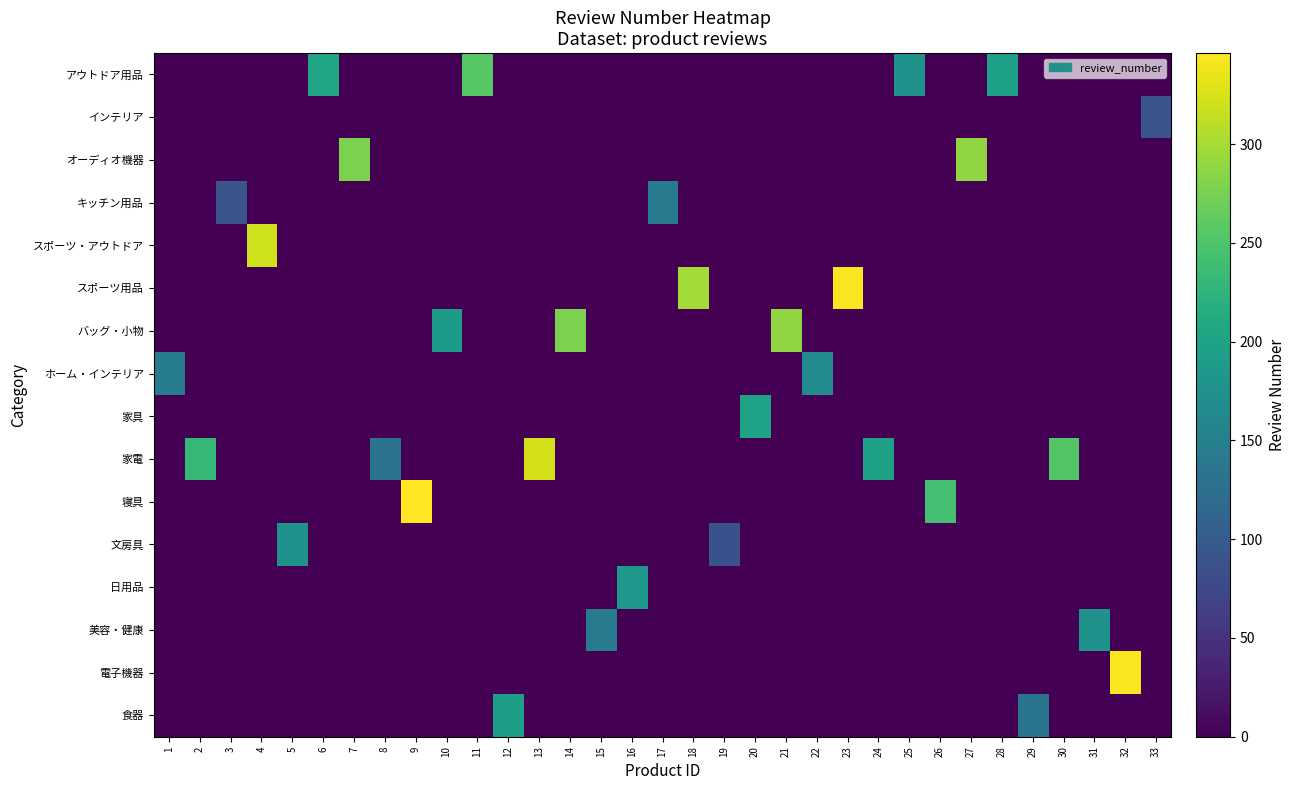

Which category has the highest value across all series?

9